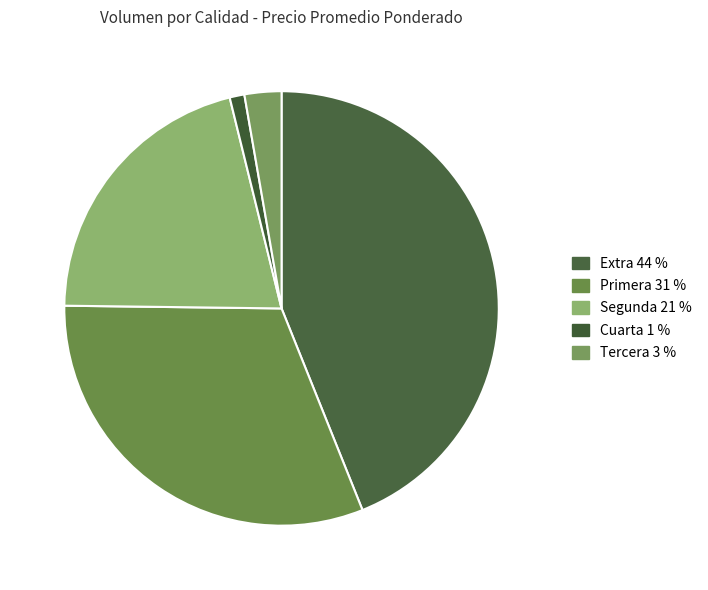

How many slices are in this pie chart?

5